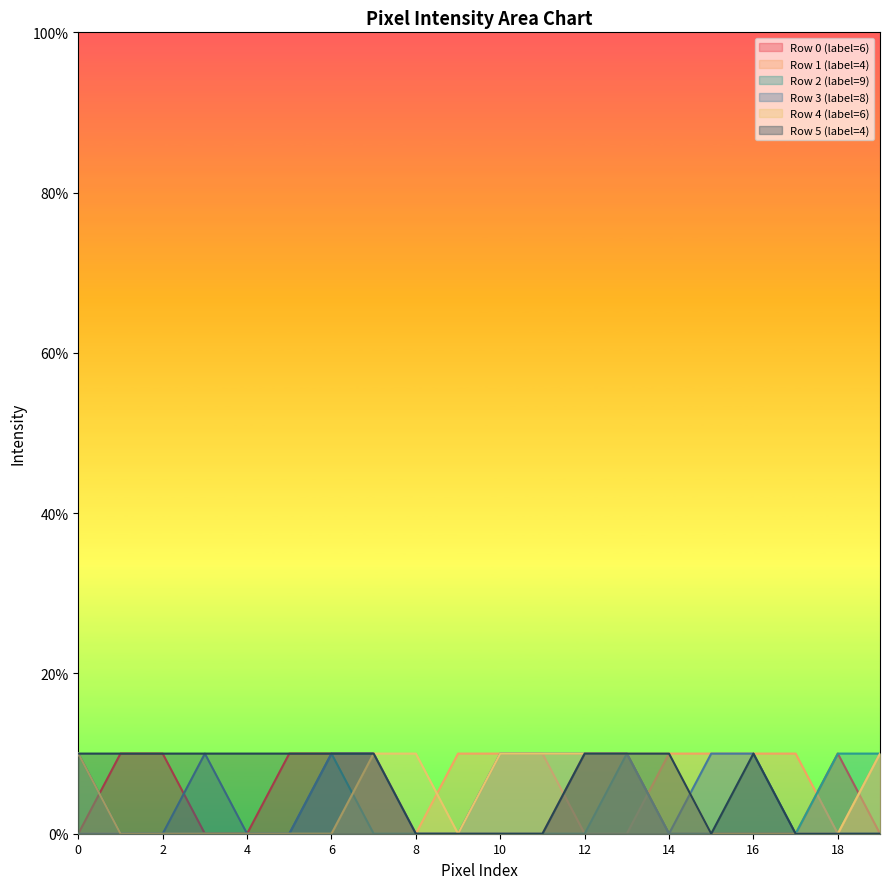

Reading left to right, transcribe all the data shown in this chart.

Row 0 (label=6): 0=0.0	1=0.1	2=0.1	3=0.0	4=0.0	5=0.1	6=0.1	7=0.1	8=0.0	9=0.0	10=0.0	11=0.0	12=0.1	13=0.1	14=0.0	15=0.0	16=0.0	17=0.0	18=0.1	19=0.0
Row 1 (label=4): 0=0.0	1=0.0	2=0.0	3=0.0	4=0.0	5=0.0	6=0.1	7=0.1	8=0.0	9=0.1	10=0.1	11=0.1	12=0.0	13=0.0	14=0.1	15=0.1	16=0.1	17=0.1	18=0.0	19=0.1
Row 2 (label=9): 0=0.1	1=0.0	2=0.0	3=0.0	4=0.0	5=0.0	6=0.1	7=0.0	8=0.0	9=0.0	10=0.0	11=0.0	12=0.0	13=0.1	14=0.0	15=0.0	16=0.0	17=0.0	18=0.1	19=0.1
Row 3 (label=8): 0=0.0	1=0.0	2=0.0	3=0.1	4=0.0	5=0.0	6=0.1	7=0.1	8=0.0	9=0.0	10=0.1	11=0.1	12=0.1	13=0.1	14=0.0	15=0.1	16=0.1	17=0.0	18=0.0	19=0.0
Row 4 (label=6): 0=0.1	1=0.0	2=0.0	3=0.0	4=0.0	5=0.0	6=0.0	7=0.1	8=0.1	9=0.0	10=0.1	11=0.1	12=0.1	13=0.1	14=0.1	15=0.0	16=0.0	17=0.0	18=0.0	19=0.1
Row 5 (label=4): 0=0.1	1=0.1	2=0.1	3=0.1	4=0.1	5=0.1	6=0.1	7=0.1	8=0.0	9=0.0	10=0.0	11=0.0	12=0.1	13=0.1	14=0.1	15=0.0	16=0.1	17=0.0	18=0.0	19=0.0